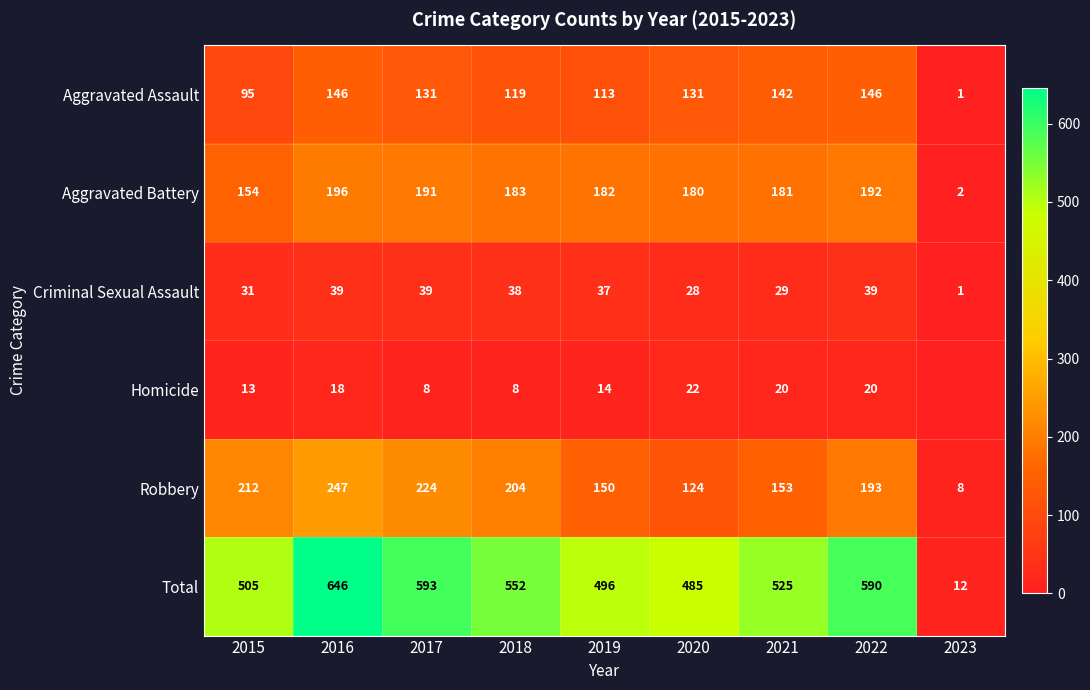

Where is Total nearest to the value 329?

2020